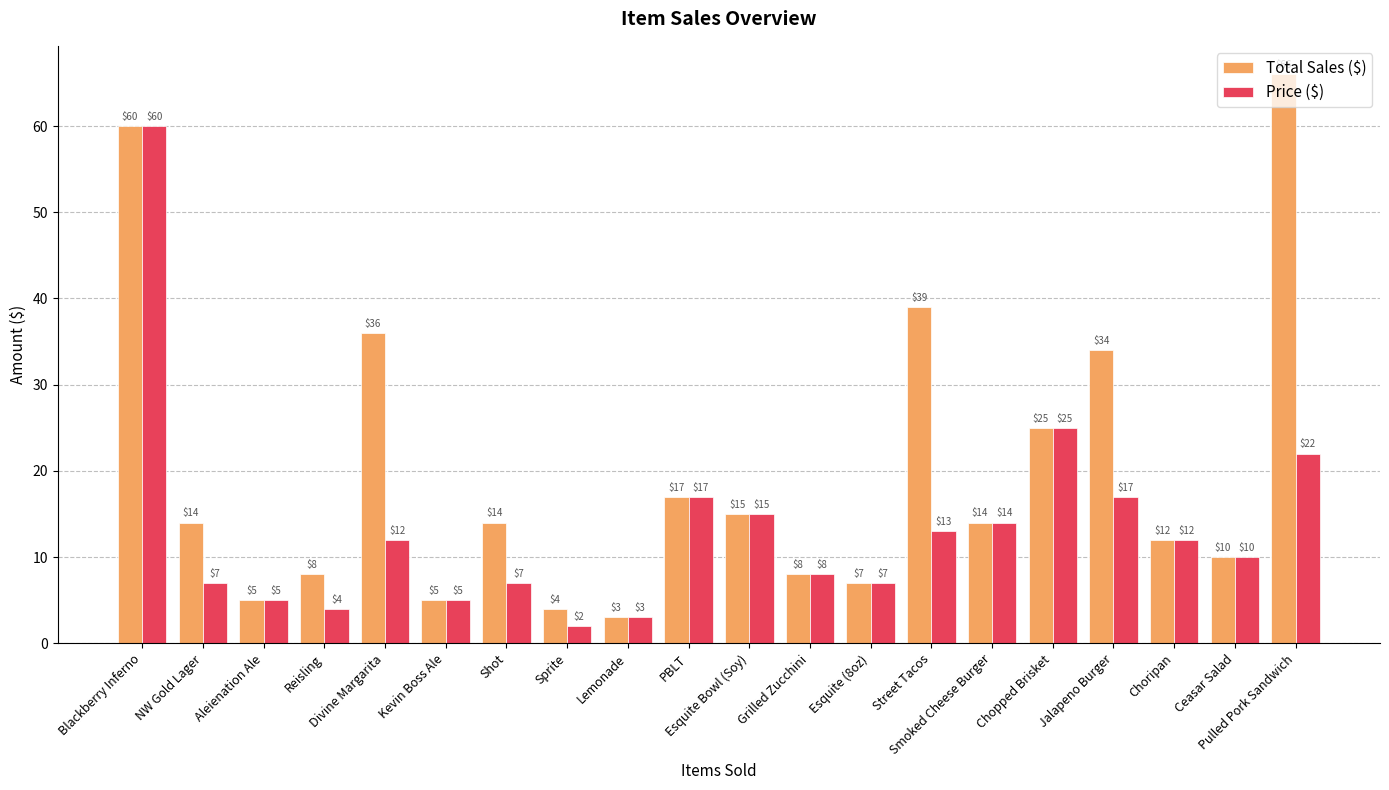

Which series has the largest total across all categories?

Total Sales ($)